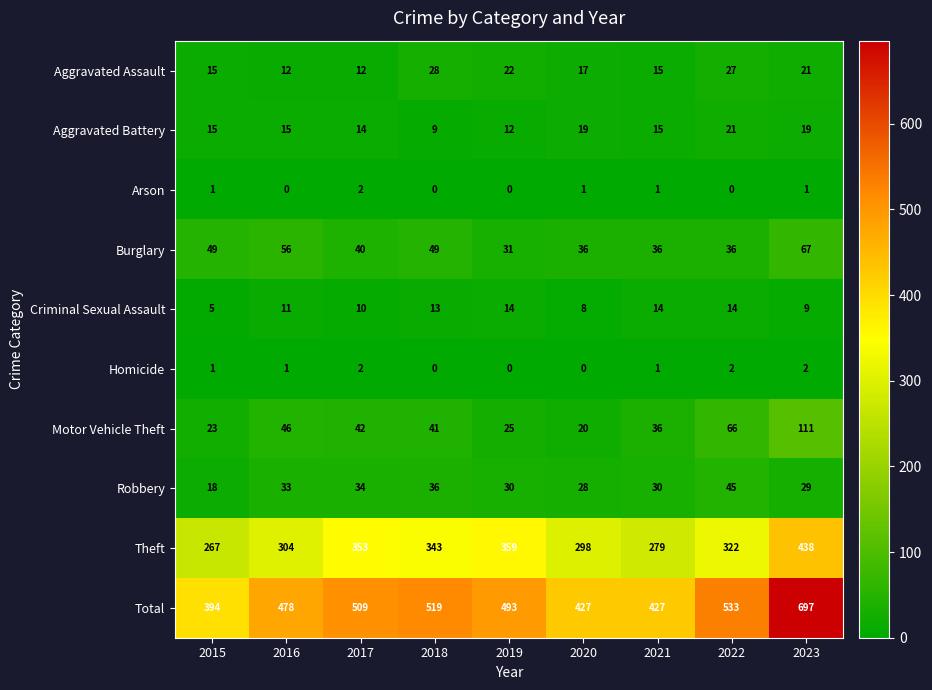

Count the number of data series in this chart.

10